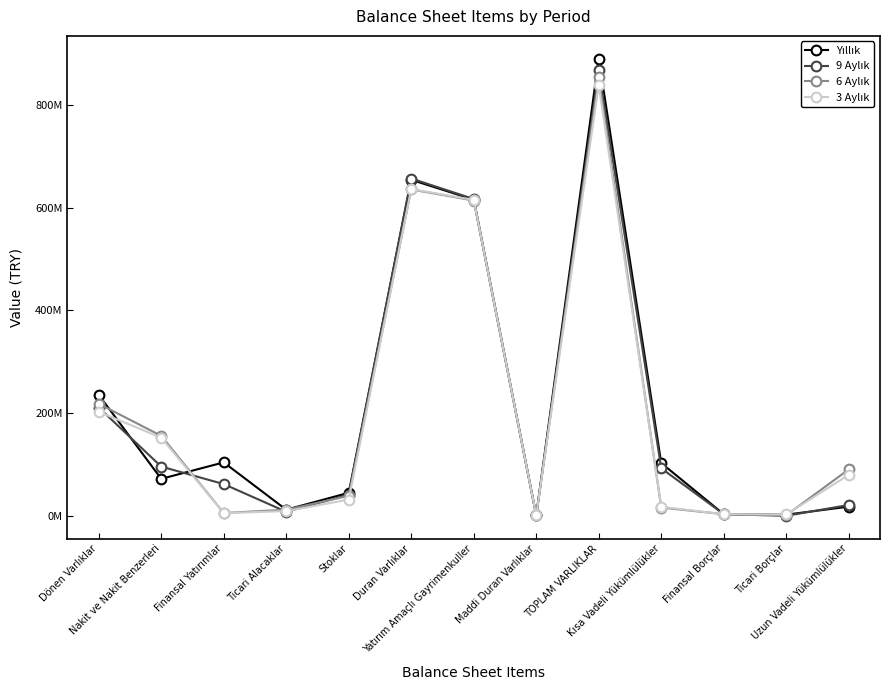

Does the chart have visible grid lines?

No